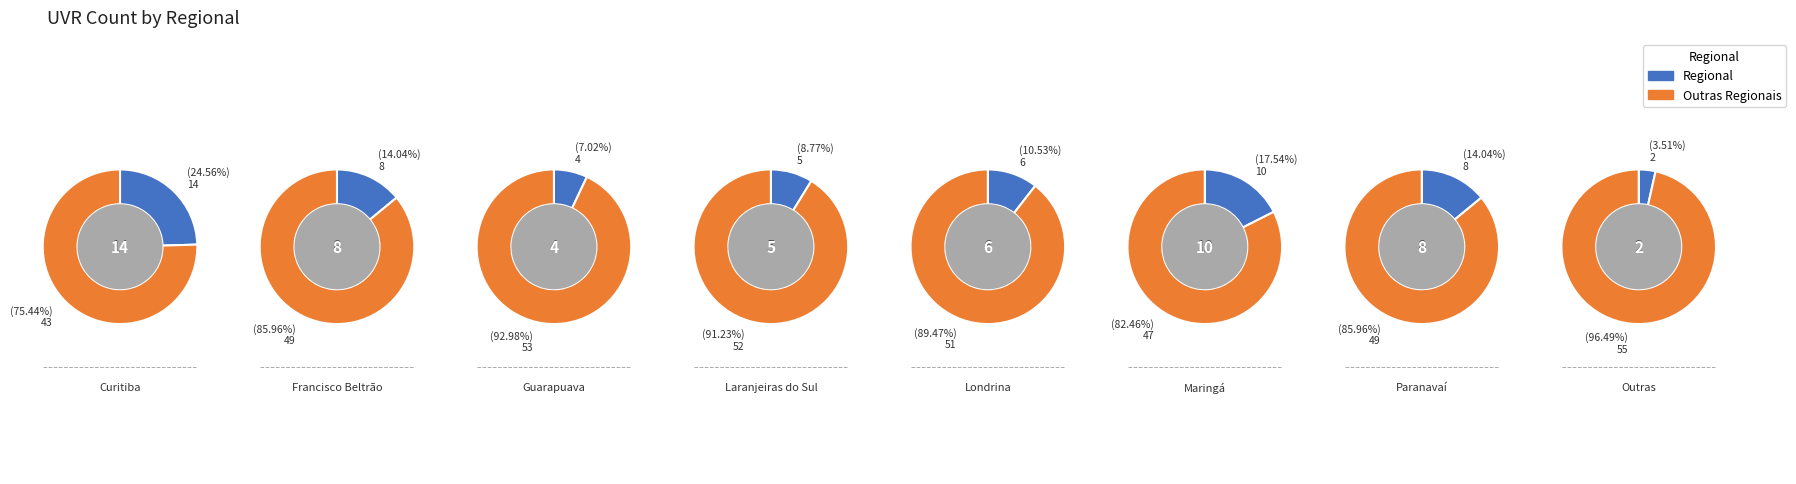

What is the change in value from Londrina to Outras?

-4